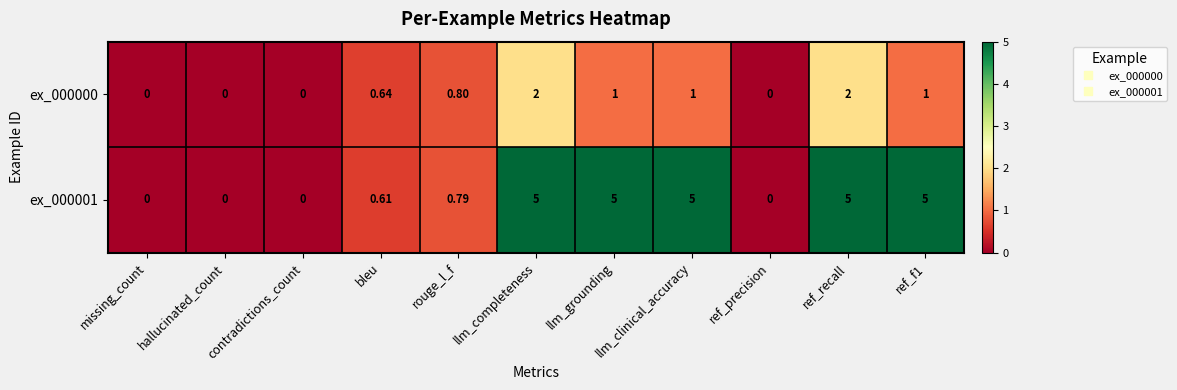

Where is ex_000001 nearest to the value 2?

rouge_l_f